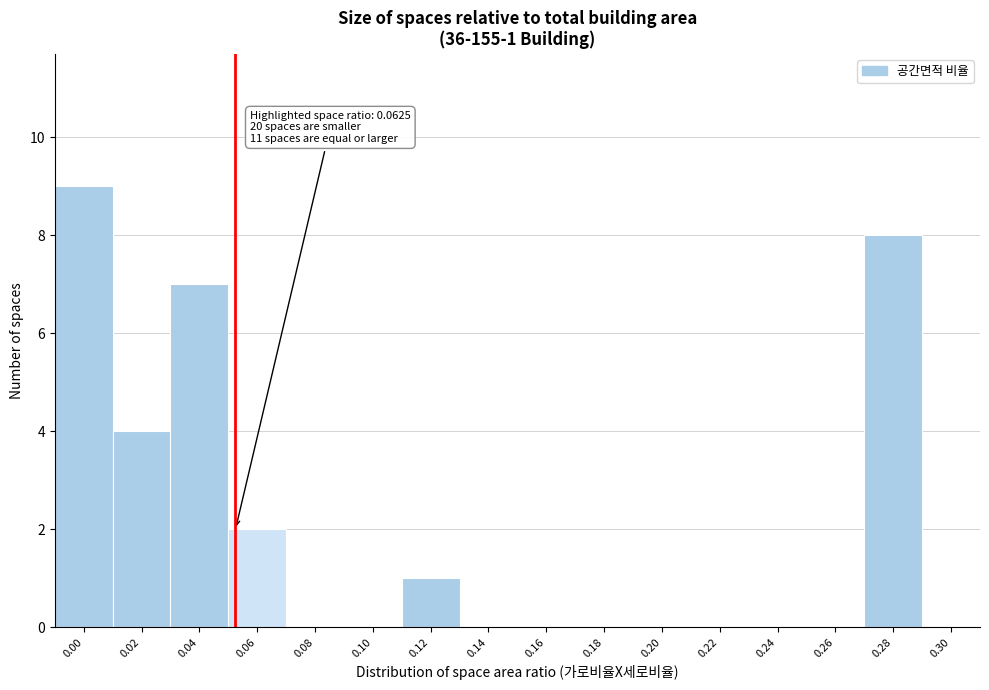

Reading right to left, extract all data points from this chart.

0.30=0	0.28=8	0.26=0	0.24=0	0.22=0	0.20=0	0.18=0	0.16=0	0.14=0	0.12=1	0.10=0	0.08=0	0.06=2	0.04=7	0.02=4	0.00=9